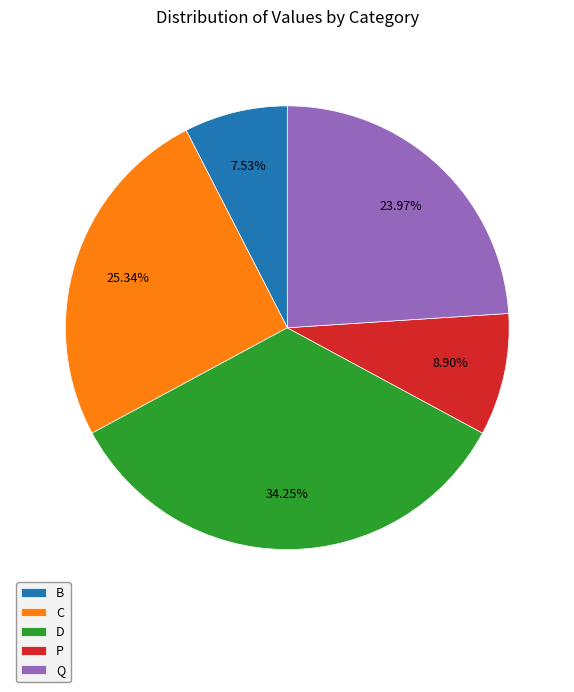

To the nearest percent, what is the combined percentage of Q and D?

58%